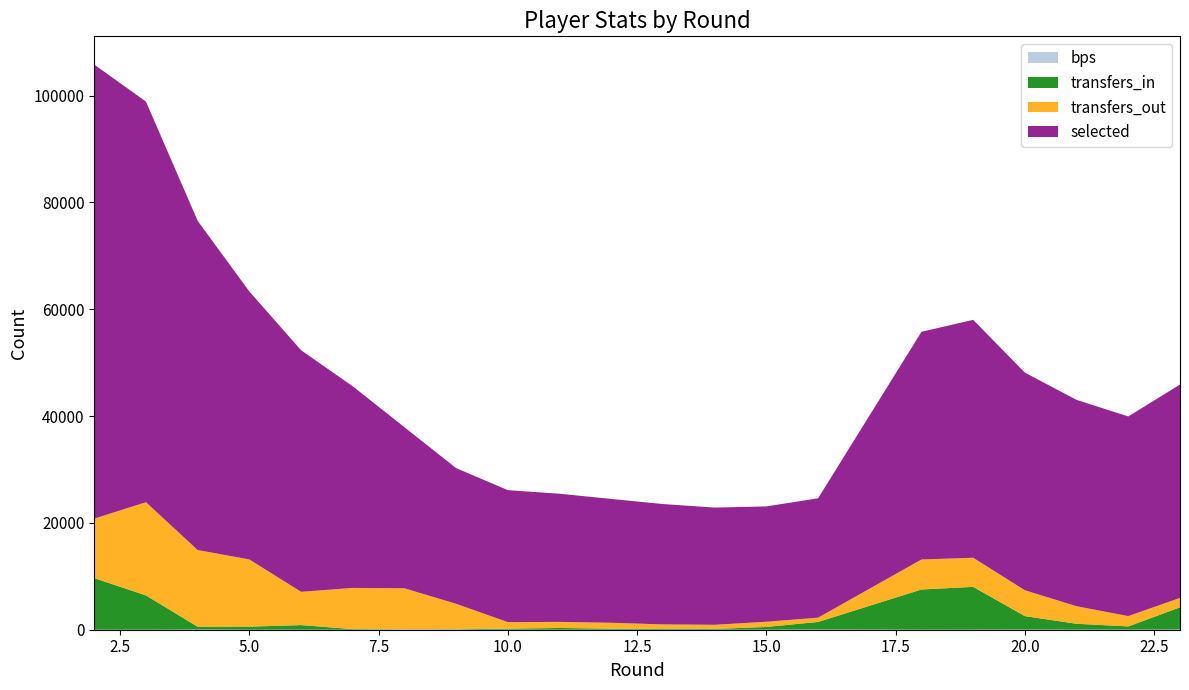

Reading right to left, list all the values displayed in this chart.

selected: 23=39954	22=37376	21=38635	20=40750	19=44545	18=42629	16=22352	15=21594	14=21948	13=22537	12=23183	11=23995	10=24713	9=25400	8=30156	7=37749	6=45235	5=50162	4=61630	3=75005	2=85013
transfers_in: 23=4168	22=607	21=1104	20=2525	19=8015	18=7529	16=1428	15=514	14=143	13=150	12=200	11=327	10=195	9=78	8=60	7=117	6=868	5=572	4=535	3=6425	2=9662
transfers_out: 23=1760	22=1937	21=3283	20=4841	19=5448	18=5618	16=803	15=974	14=779	13=841	12=1103	11=1139	10=1216	9=4773	8=7691	7=7708	6=6230	5=12588	4=14365	3=17450	2=11138
bps: 23=29	22=10	21=8	20=22	19=11	18=5	16=27	15=6	14=2	13=3	12=0	11=0	10=8	9=1	8=0	7=0	6=0	5=0	4=22	3=0	2=0